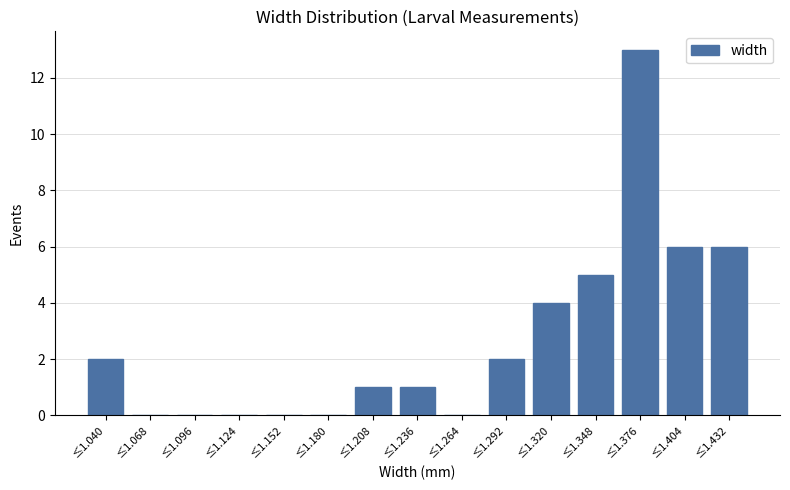

Reading left to right, what are all the values shown in this chart?

≤1.040=2	≤1.068=0	≤1.096=0	≤1.124=0	≤1.152=0	≤1.180=0	≤1.208=1	≤1.236=1	≤1.264=0	≤1.292=2	≤1.320=4	≤1.348=5	≤1.376=13	≤1.404=6	≤1.432=6